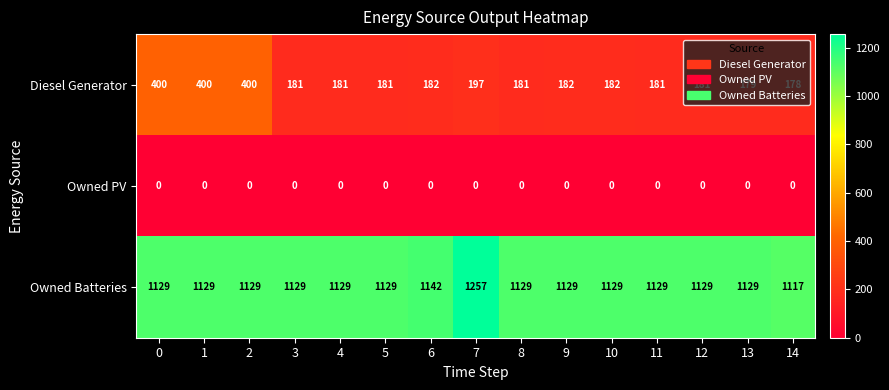

Which series changed the most between 10 and 11?

Diesel Generator